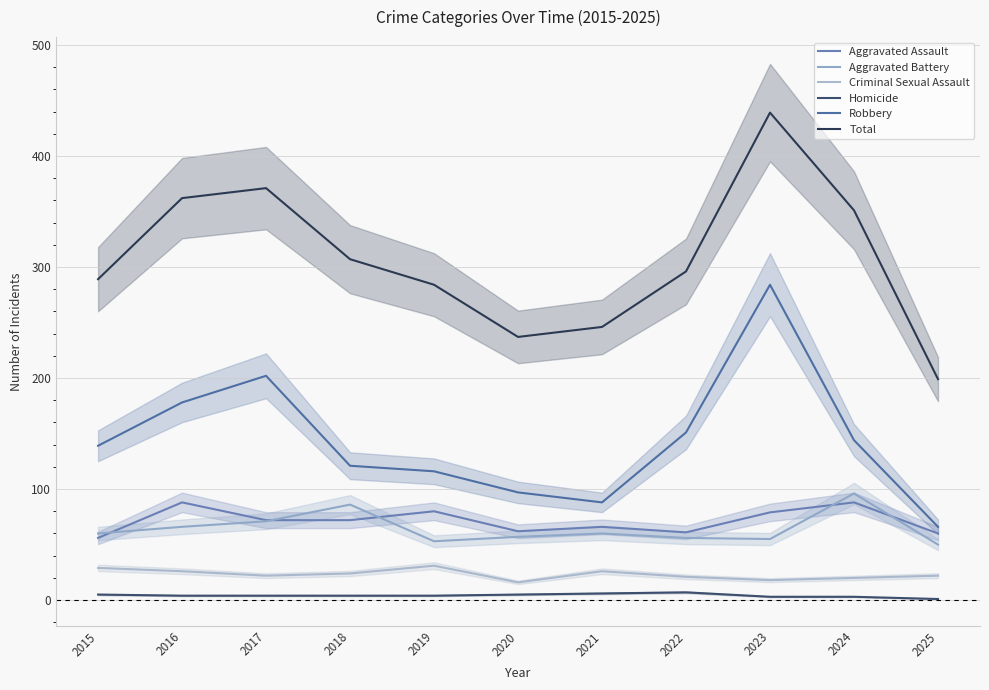

At how many categories does at least one series exceed 214?

10